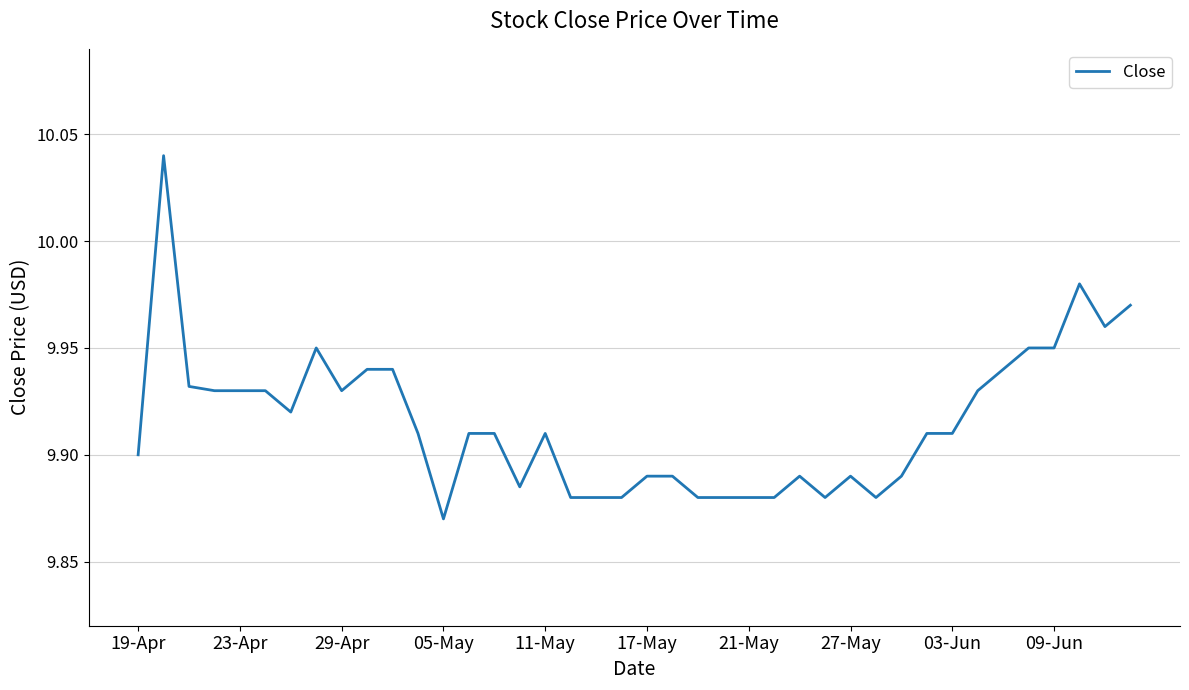

What is the minimum value shown in the chart?

9.9